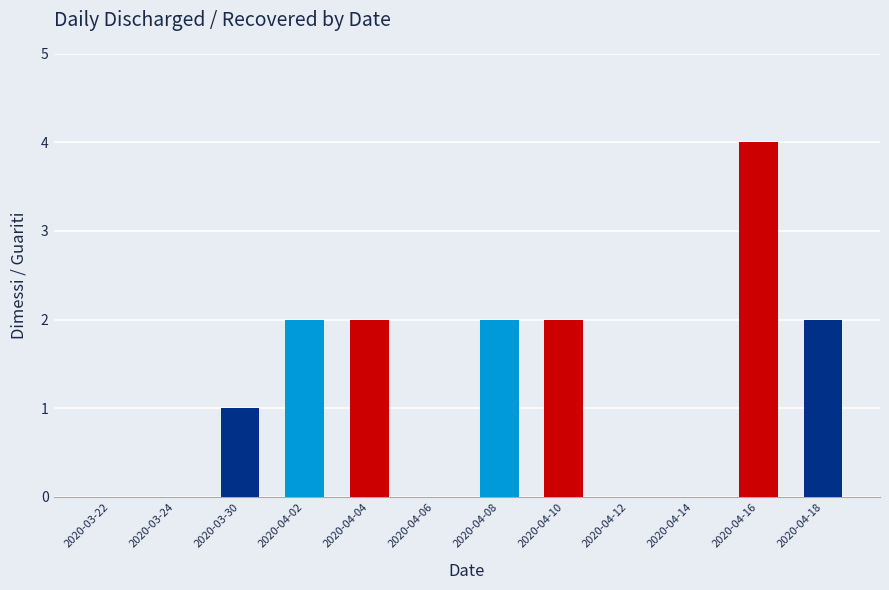

True or false: the data shows 3 at 2020-03-24.

False